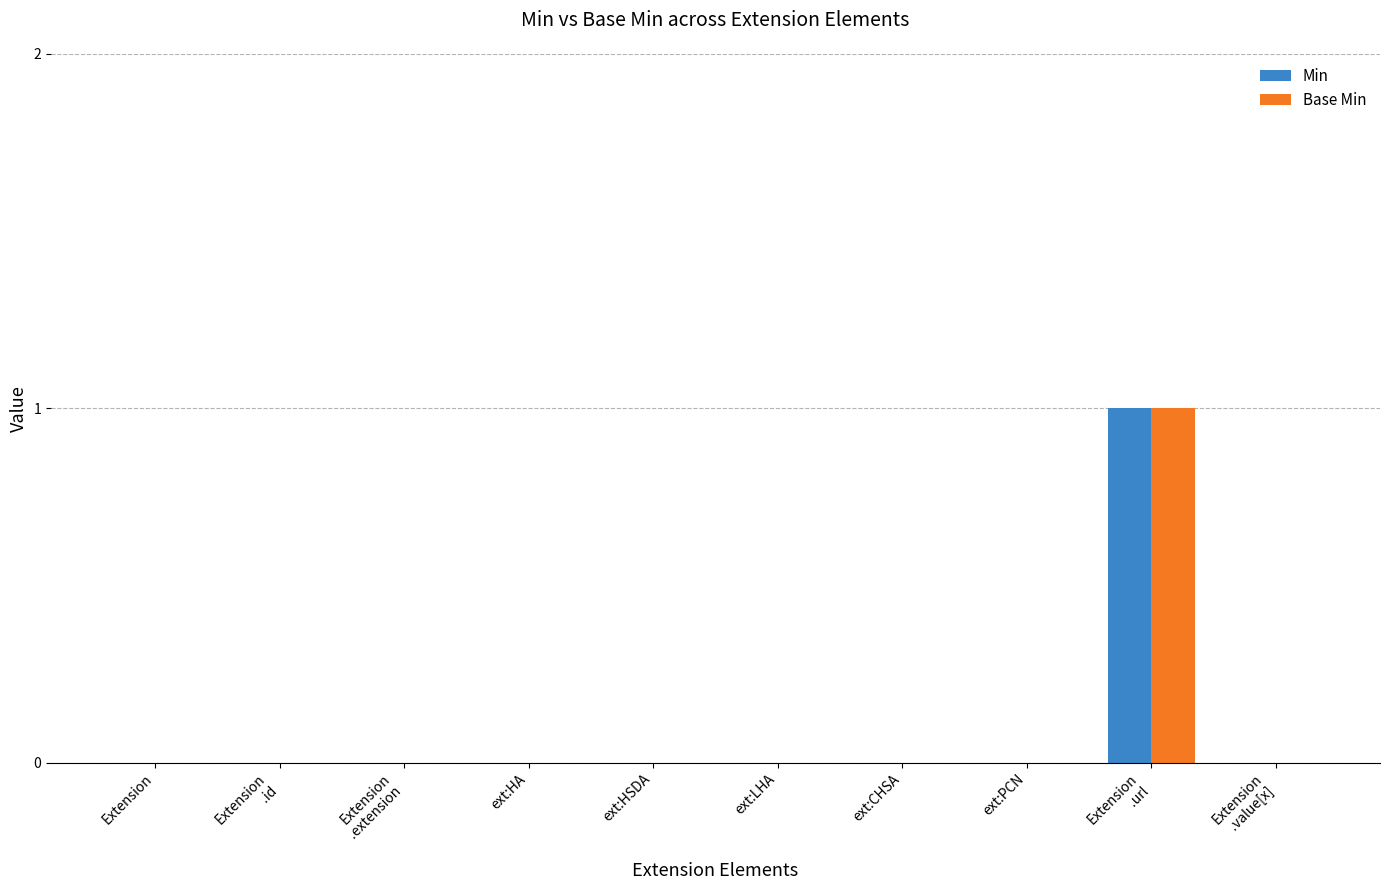

The Min series shows 0 at Extension. True or false?

True